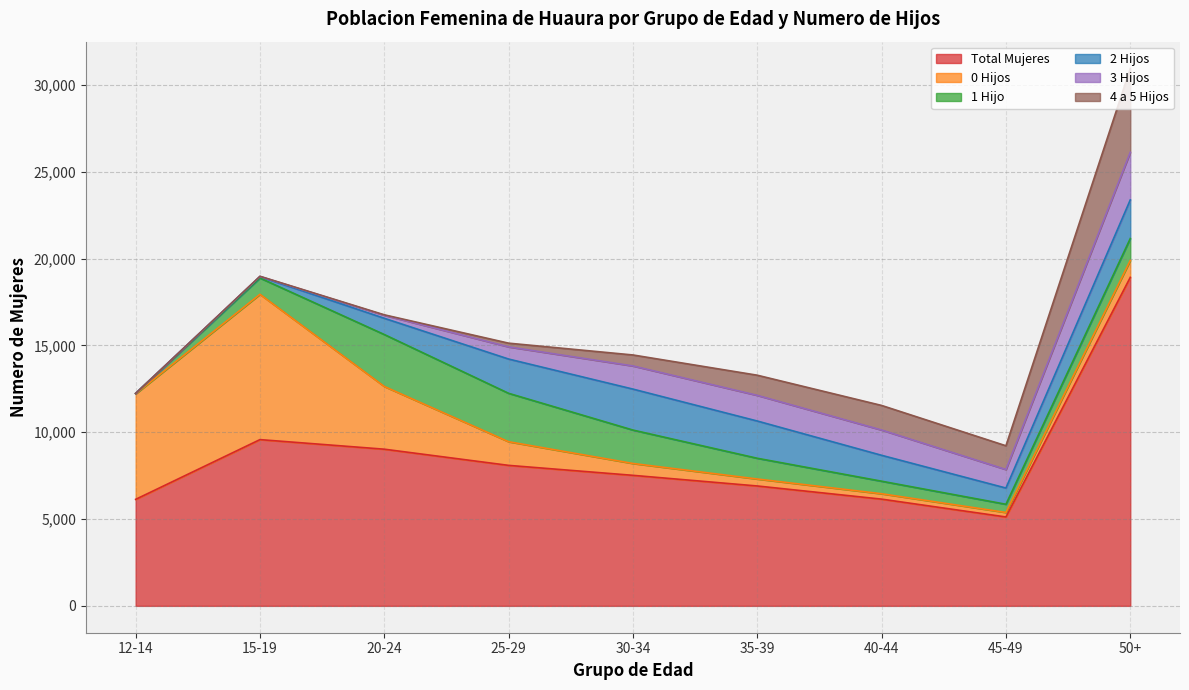

Which series has the largest total across all categories?

Total Mujeres